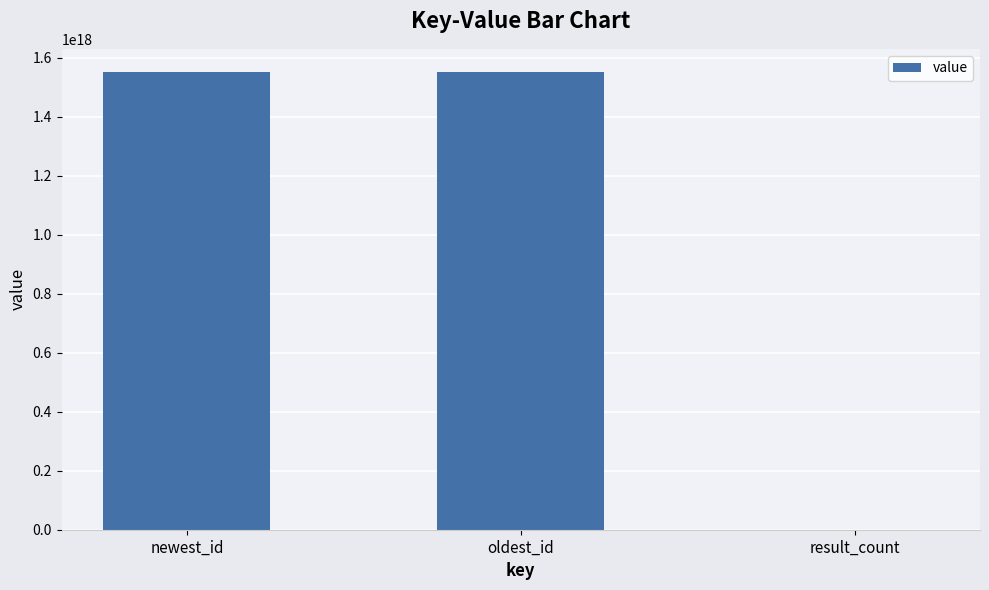

Where is the data nearest to the value 775975876896296960?

oldest_id